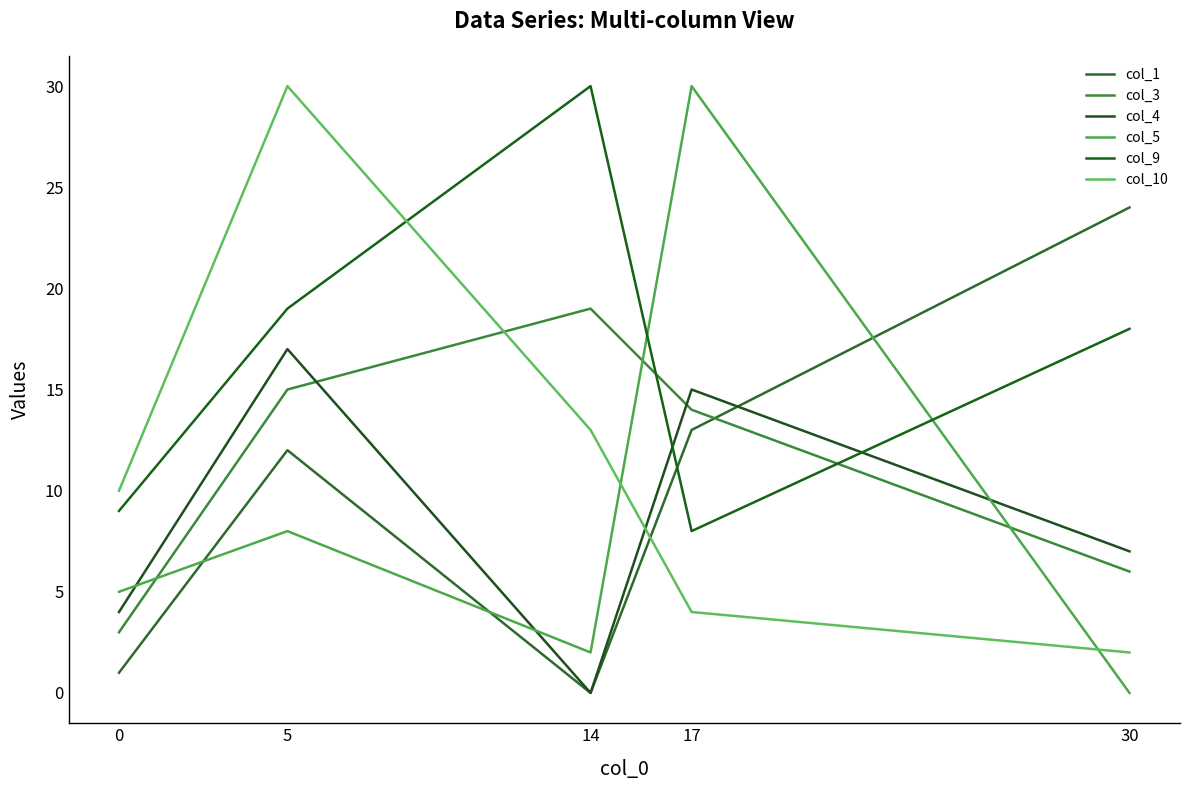

At how many categories does at least one series exceed 5?

5